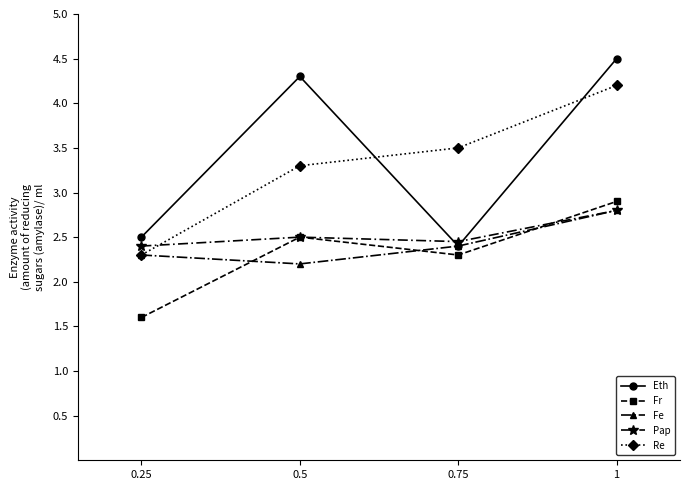

At which label does Eth reach its minimum?

0.75